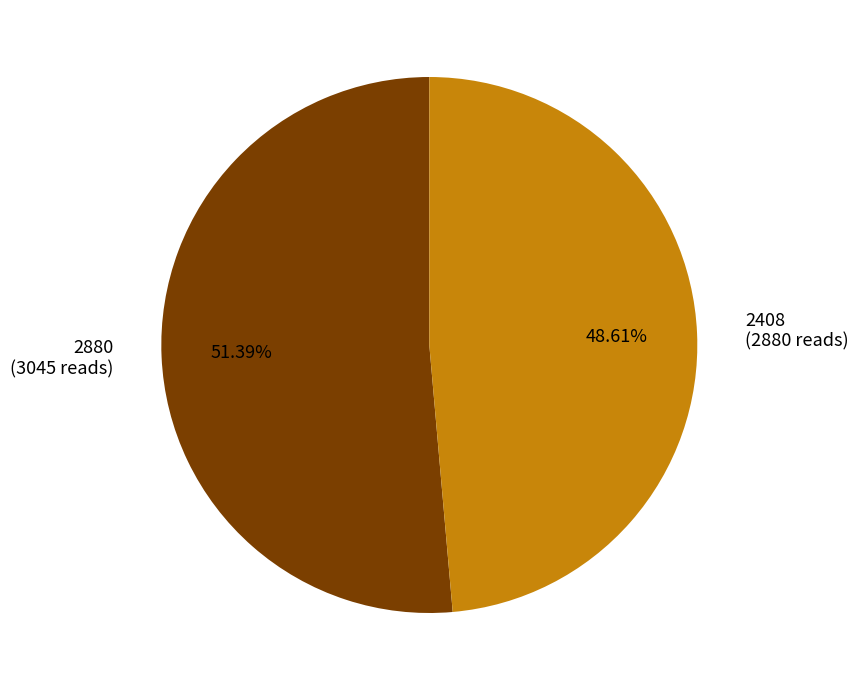

Is there any slice that represents more than half of the pie?

Yes